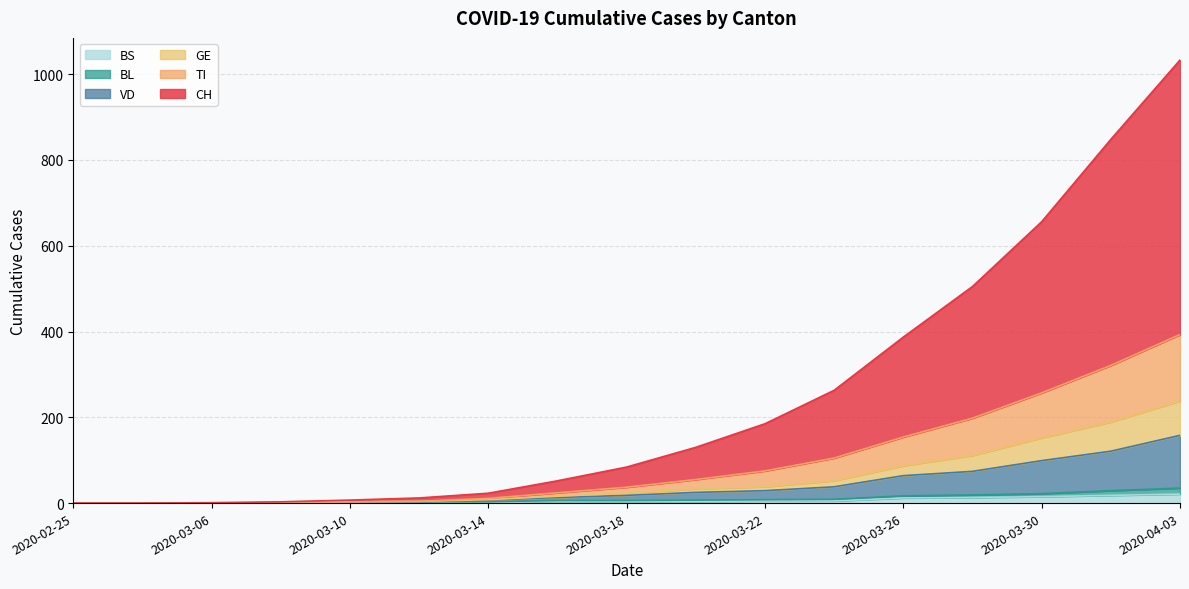

Which category has the lowest value in the TI series?

2020-02-25